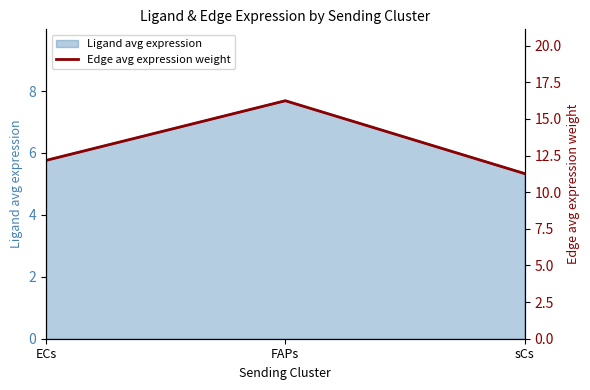

The chart shows a value of 19.5 at sCs. True or false?

False